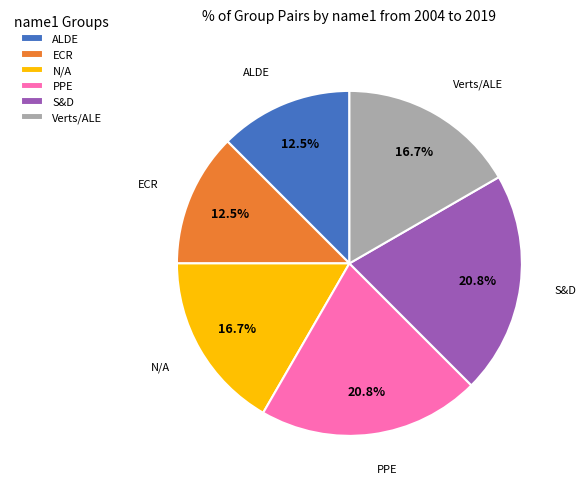

Approximately how many times larger is the value at Verts/ALE compared to S&D?

0.8